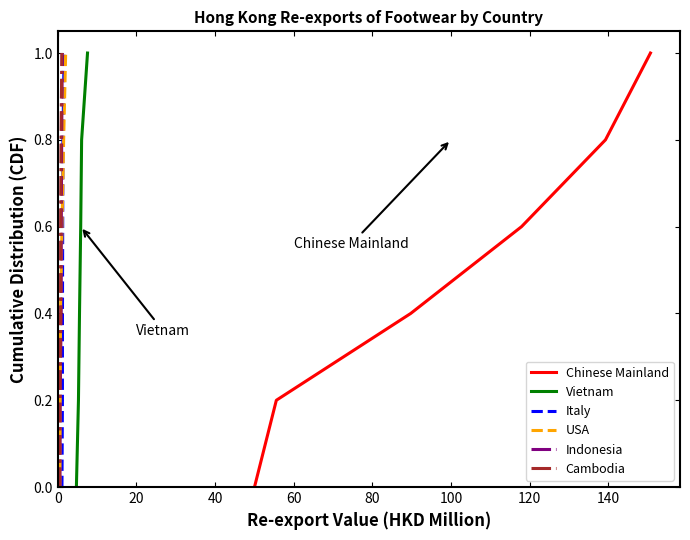

How many data points in Vietnam are above 0?

5